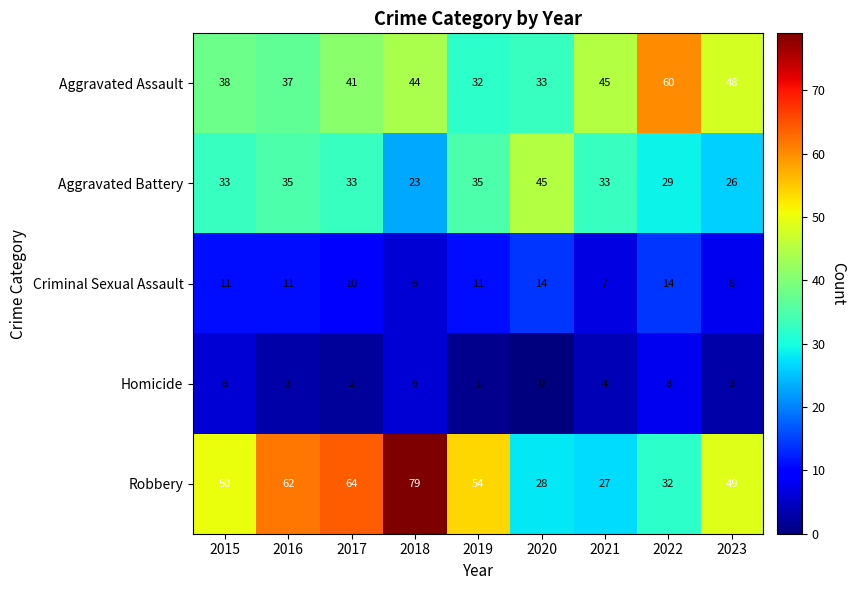

What is the difference between the maximum and second lowest values in the Robbery series?

51